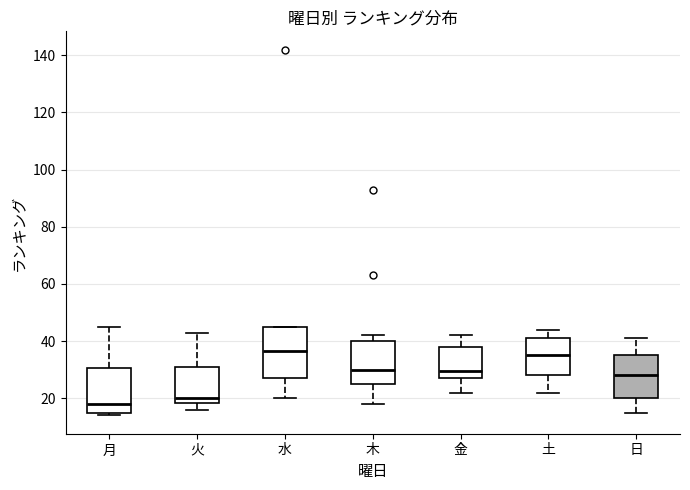

Where is the lower edge of the box for 木 on the y-axis? The values are not printed on the chart, so give them approximately, as read against the axis.

26